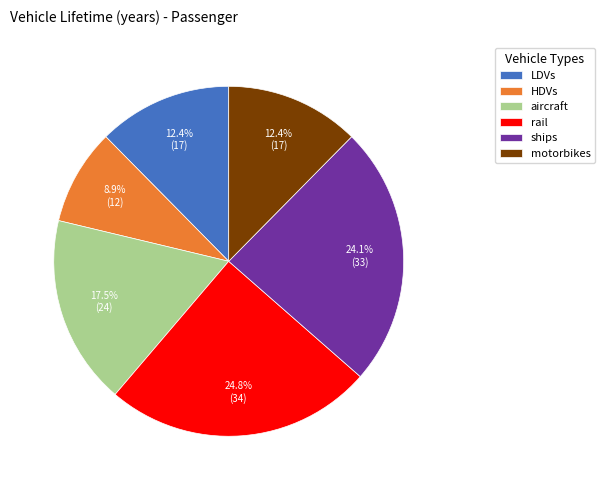

The aircraft slice represents 32% of the pie. True or false?

False